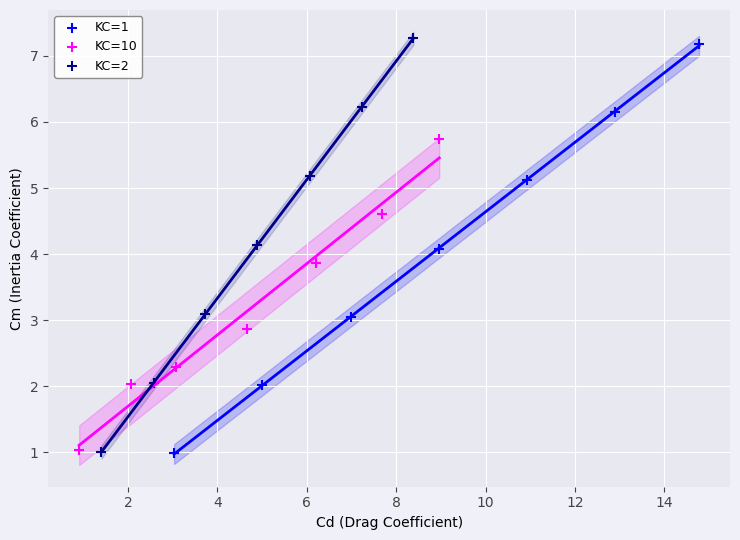

Which series has the widest spread of Y values?

KC=2